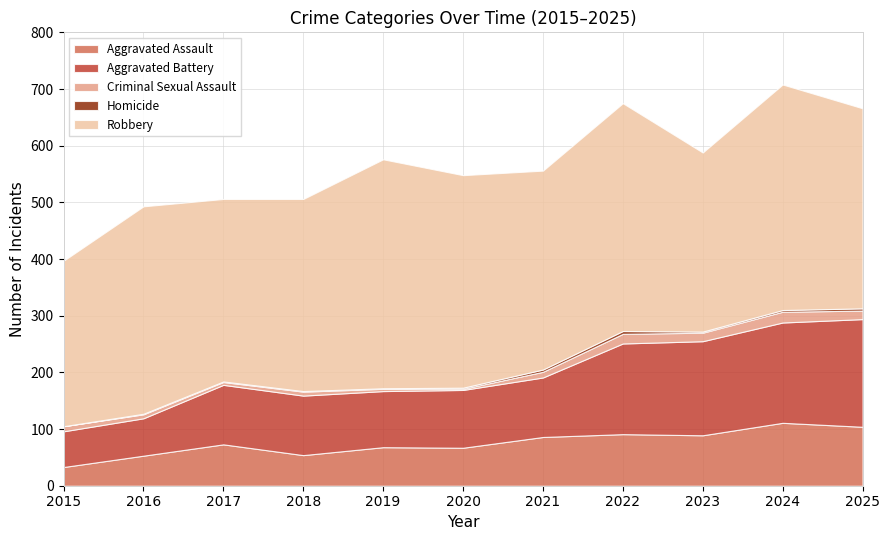

What is the difference between the highest and lowest values at 2022?

397